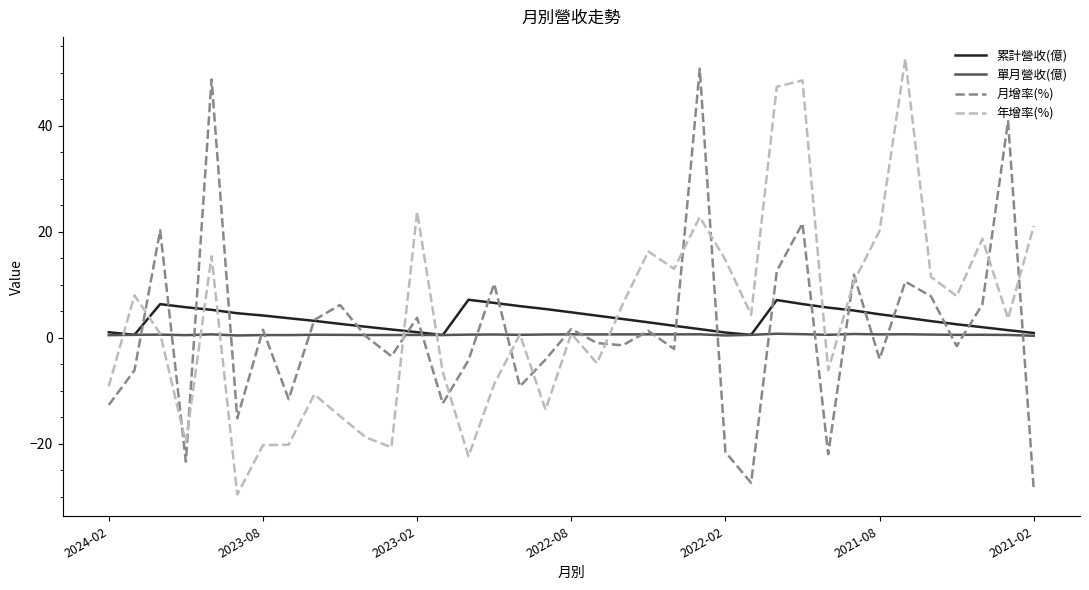

What is the highest value of the 年增率(%) series?

52.7